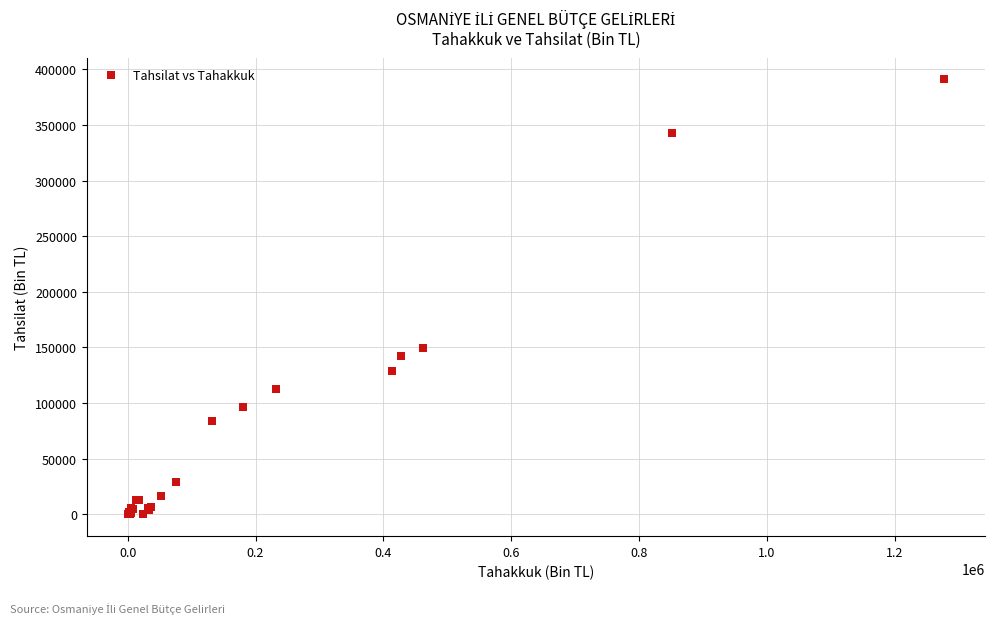

What Y value in the scatter plot is closest to 195488?

149509